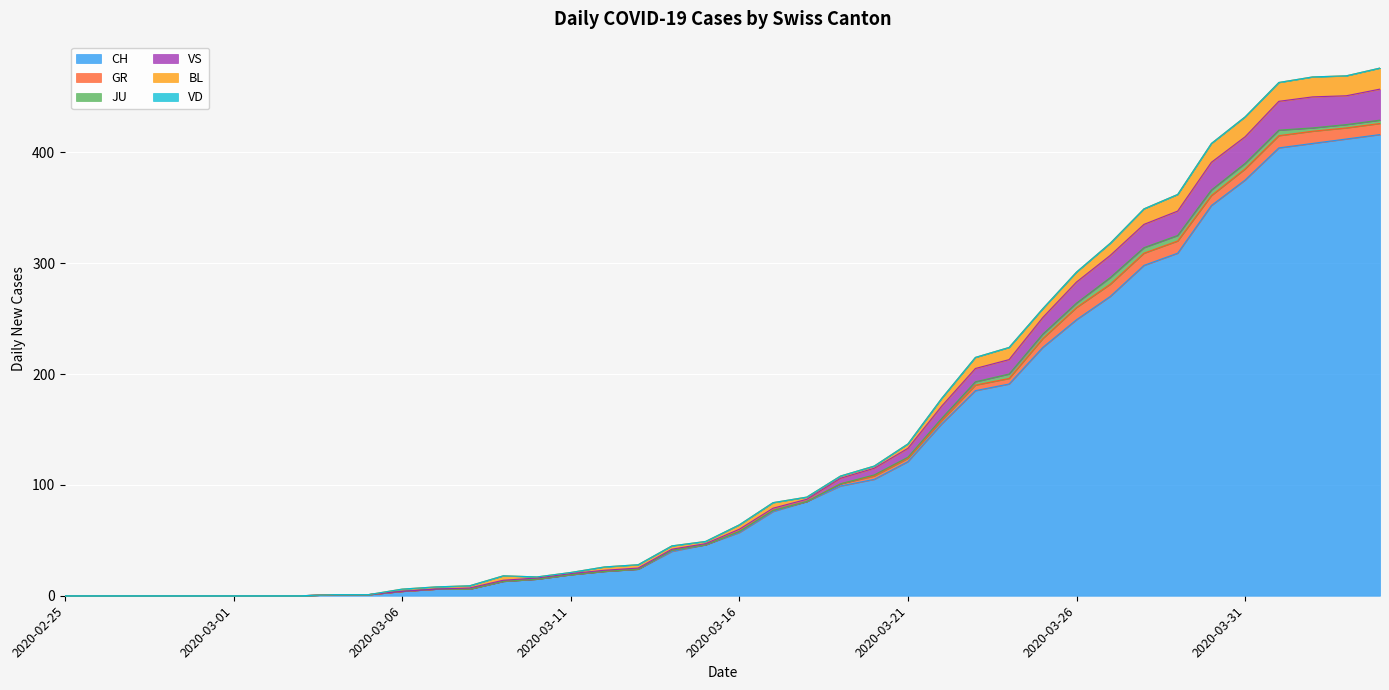

How many values in the BL series are below 3?

19